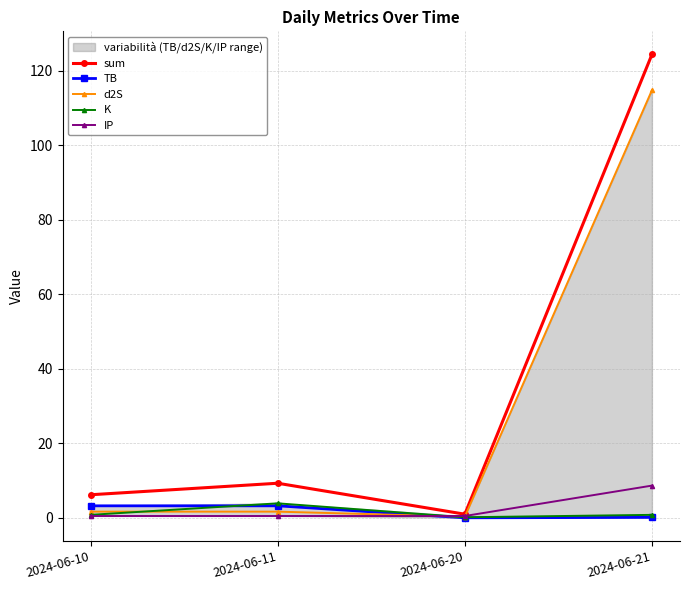

Between 2024-06-20 and 2024-06-21, which is larger?

2024-06-21